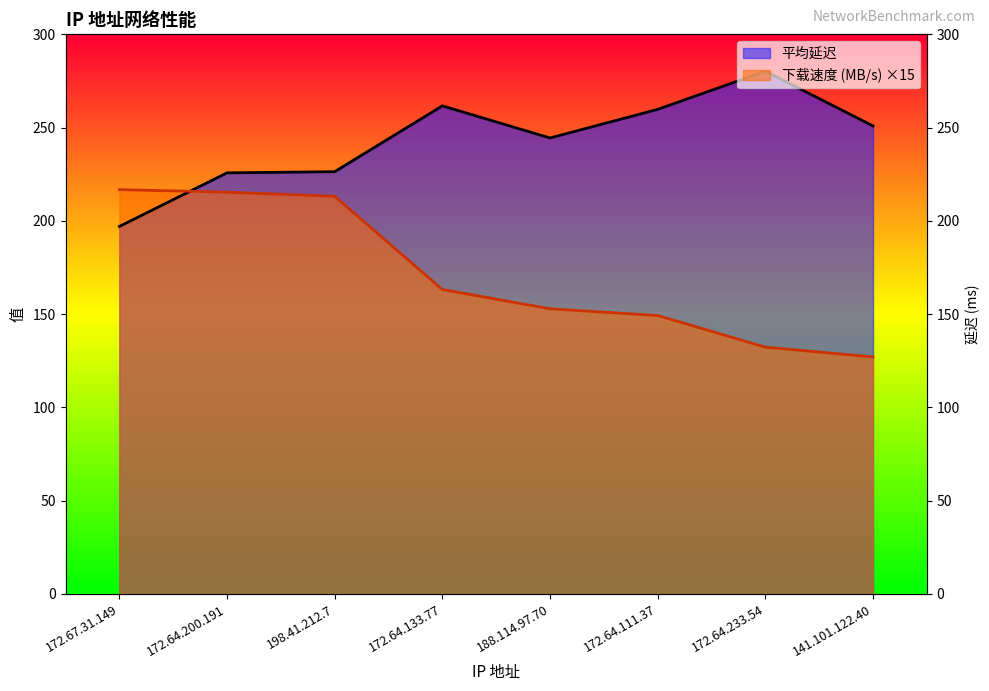

List the series in order of their peak value, lowest first.

下载速度 (MB/s), 平均延迟